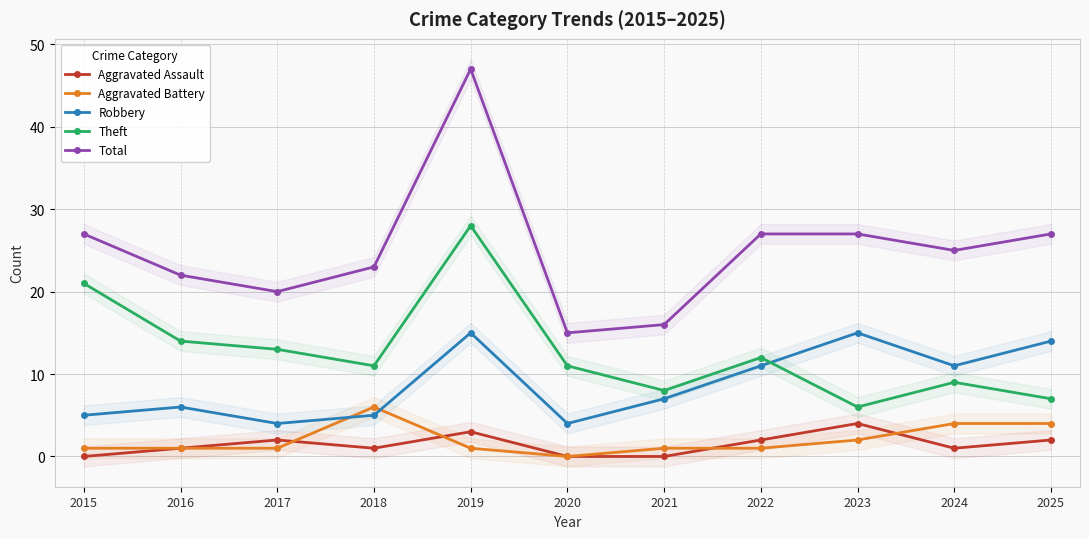

The value of Aggravated Assault at 2019 is 3. True or false?

True